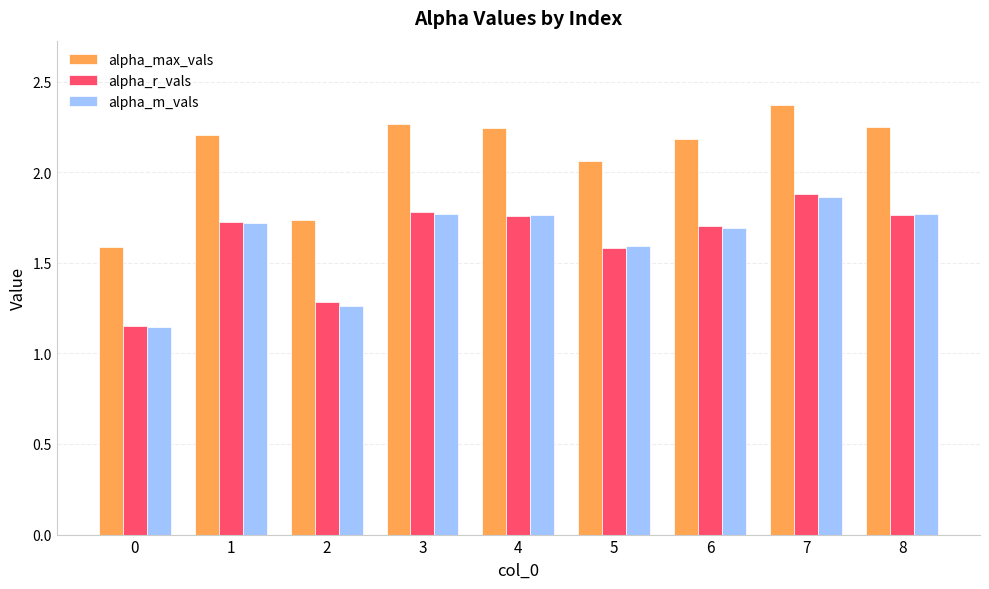

Is the value of alpha_r_vals at 8 greater than the value of alpha_max_vals at 5?

No